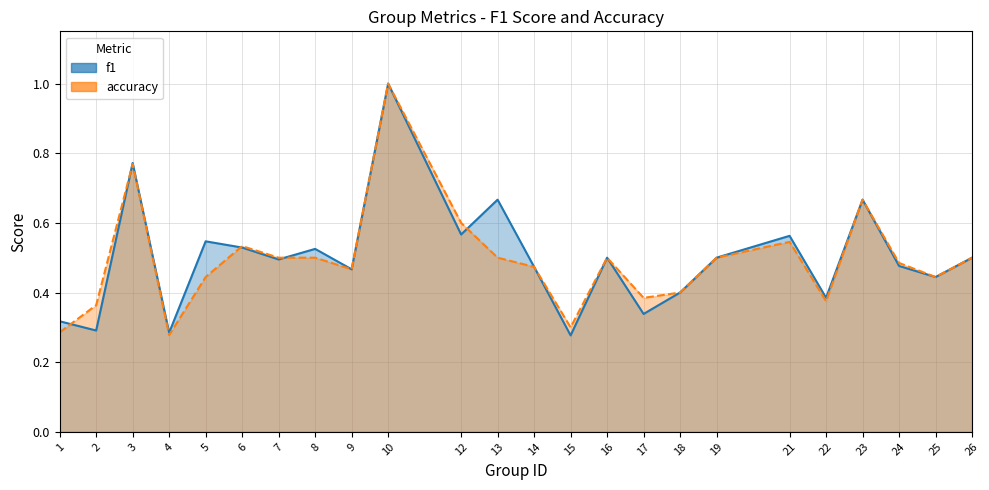

True or false: f1 has a value of 0.5 at 9.

True